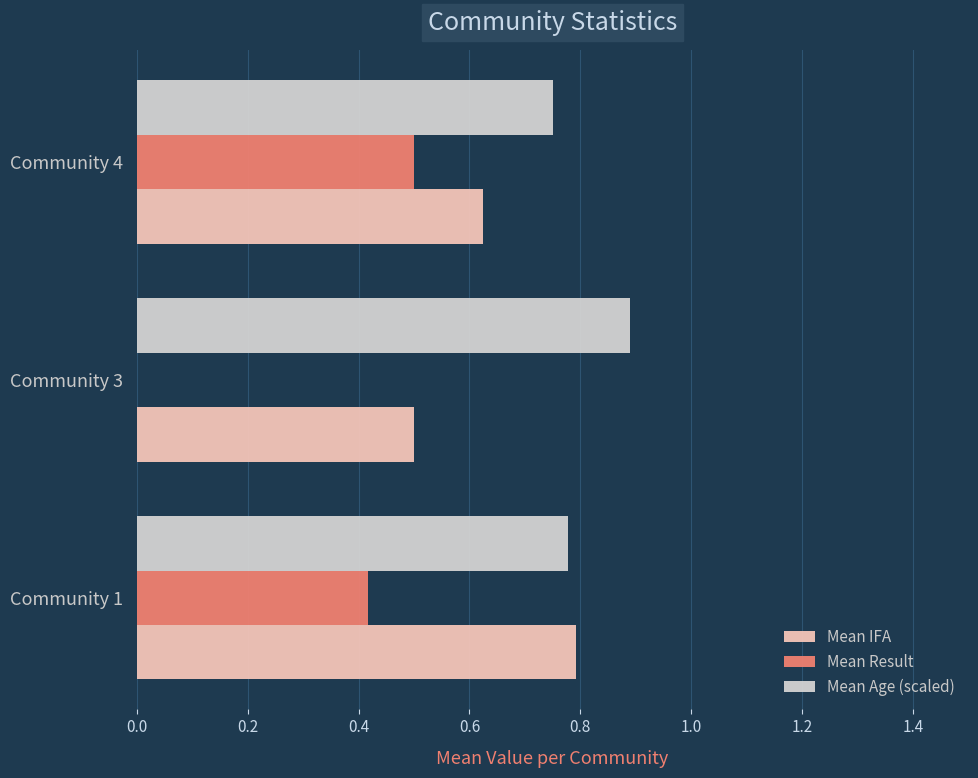

At which category does the chart reach its peak across all series?

Community 3